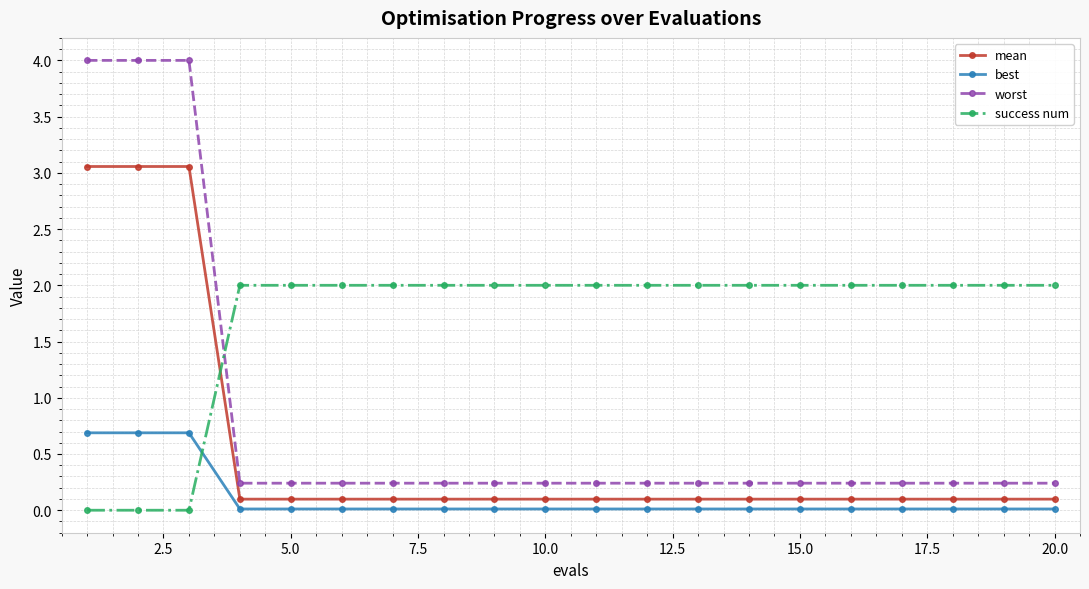

True or false: worst and best intersect in this chart.

False